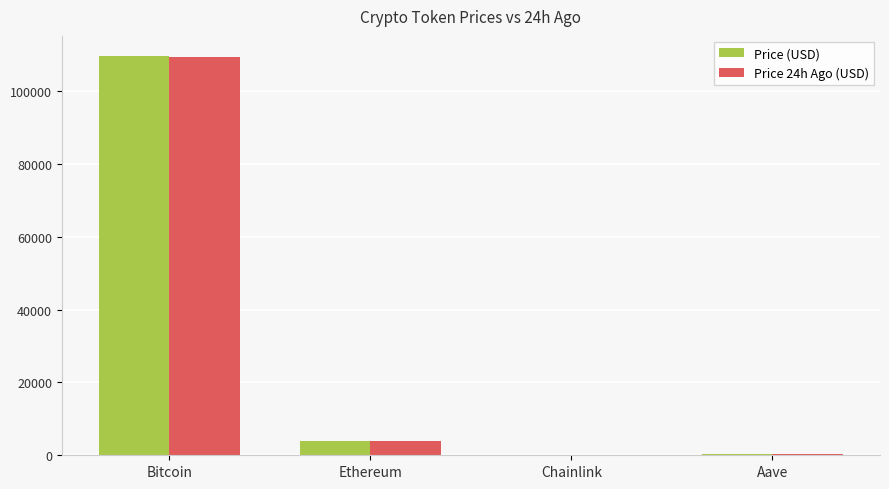

What is the greatest value displayed?

109698.0